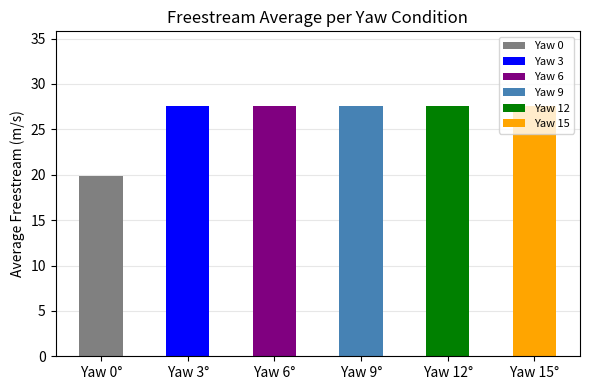

True or false: the data shows 44.4 at 11.

False